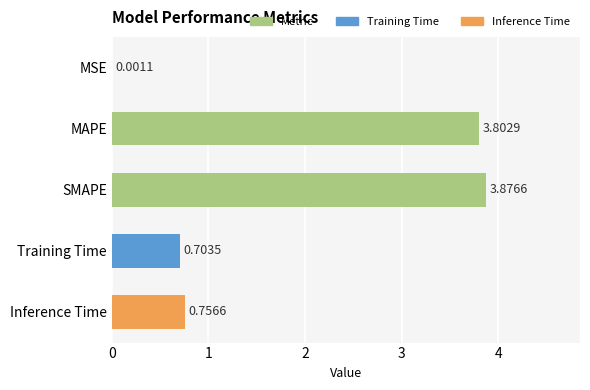

Which label corresponds to the largest value in the chart?

SMAPE